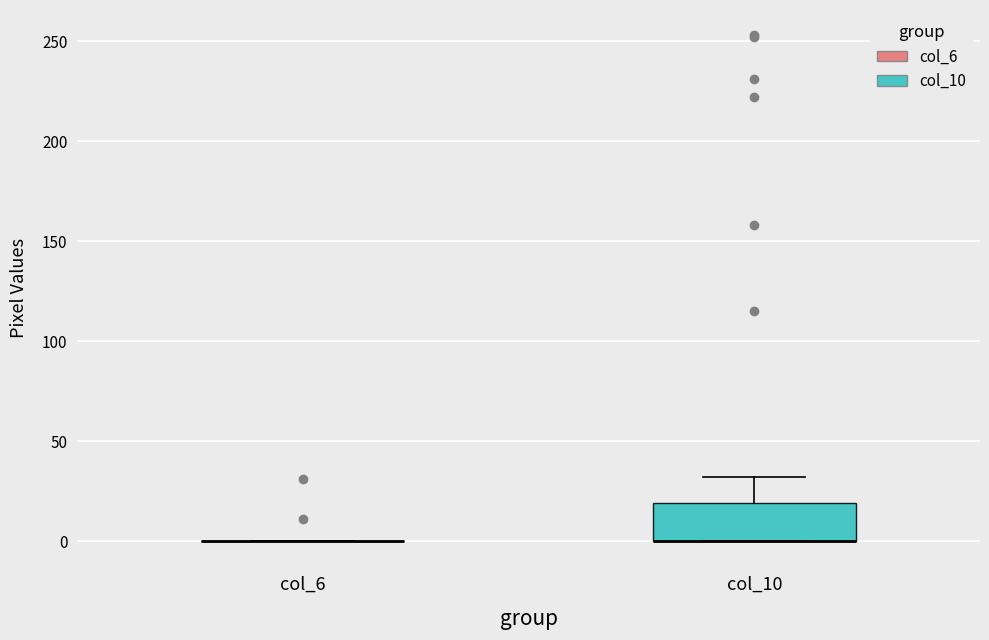

Where is the upper edge of the box for col_10 on the y-axis? The values are not printed on the chart, so give them approximately, as read against the axis.

20